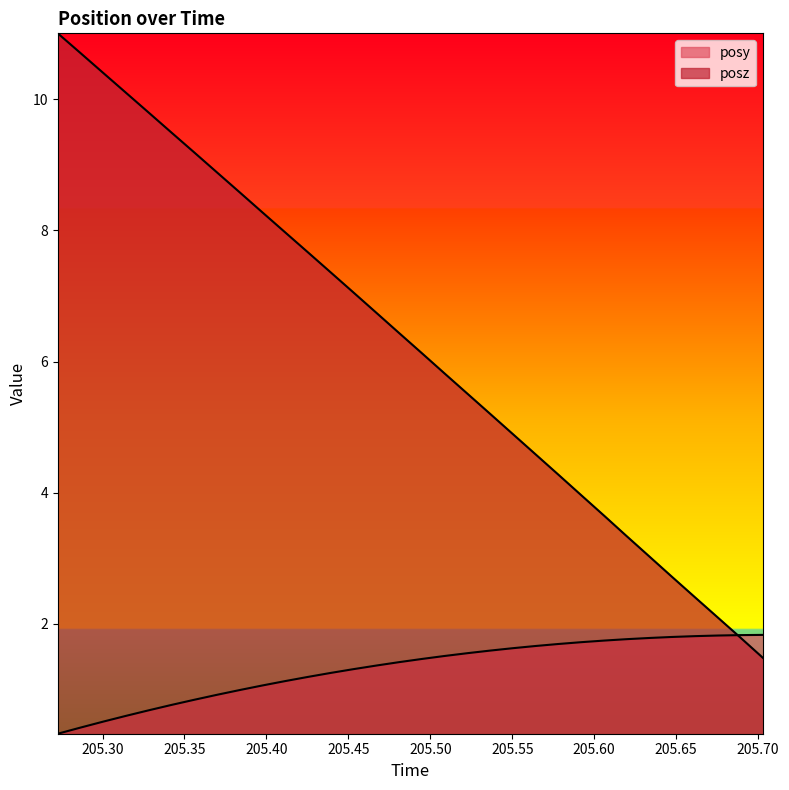

Which series has the widest spread of values?

posz